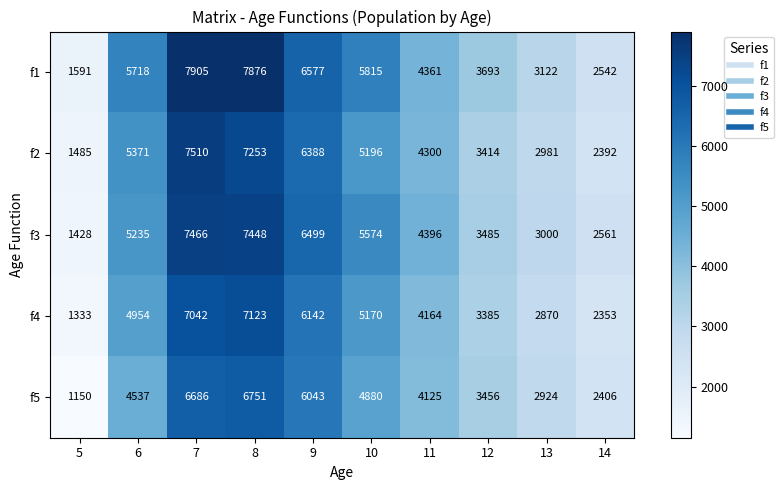

What is the average value of the f1 series?

4920